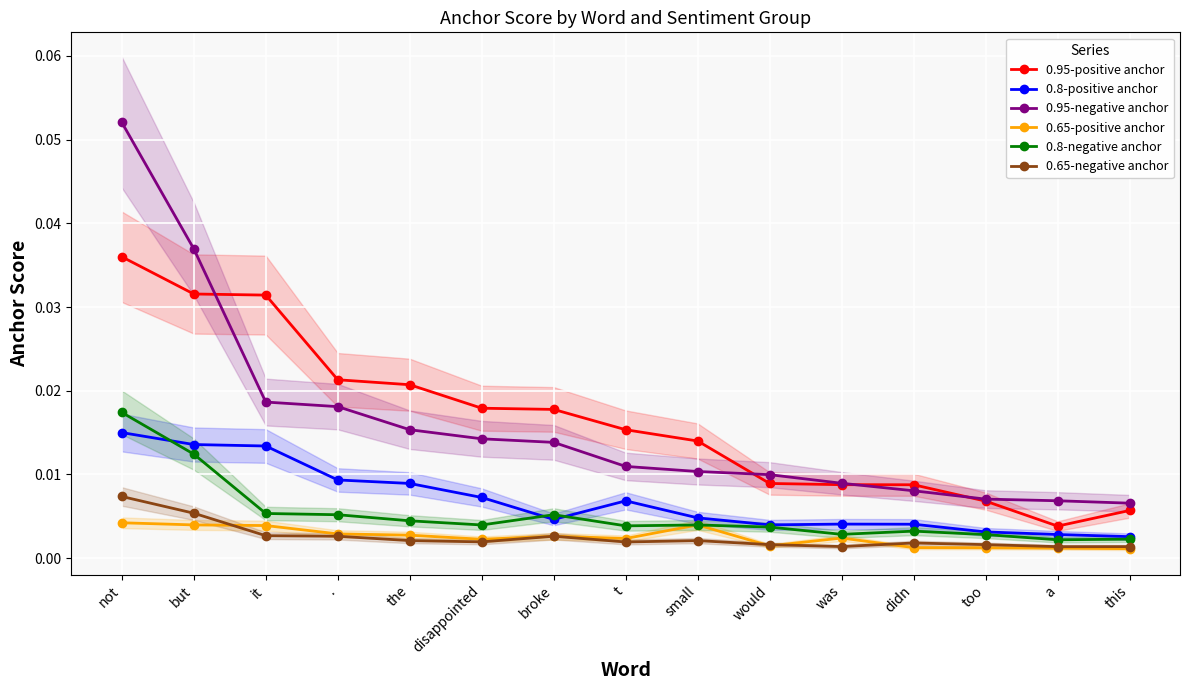

What position from the right is t?

8